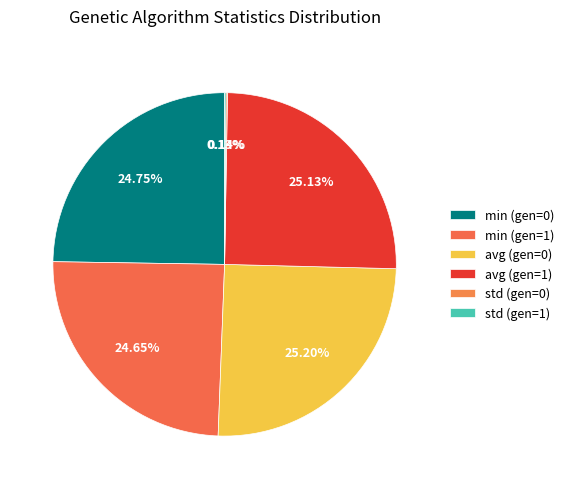

To the nearest percent, what is the difference between the min (gen=1) and std (gen=1) slice percentages?

25%